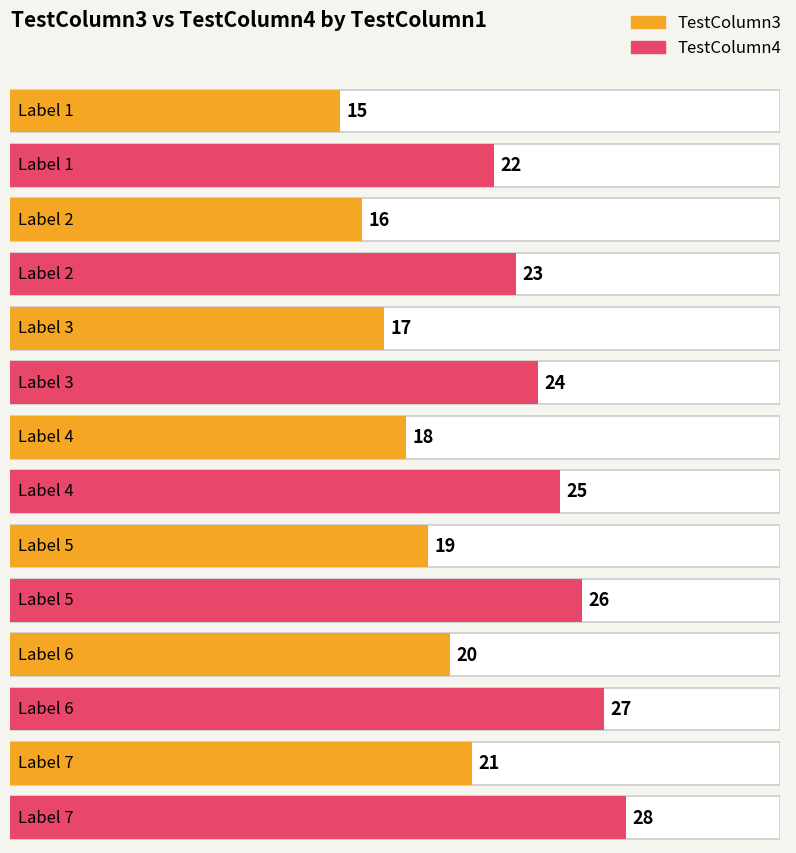

List the labels in order of TestColumn4 value, smallest first.

1, 2, 3, 4, 5, 6, 7